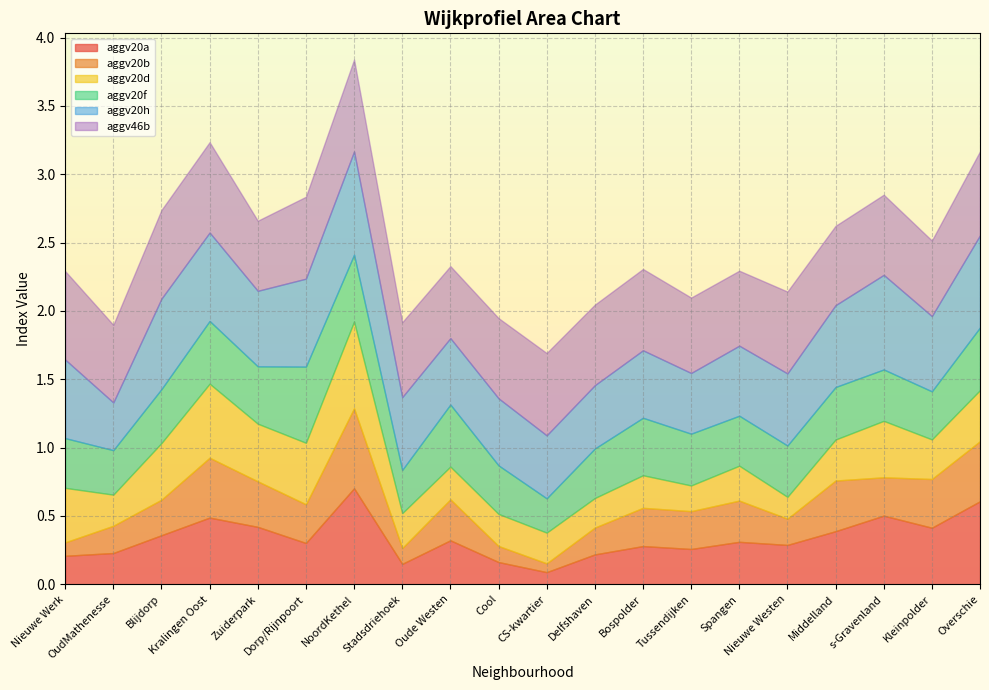

Reading left to right, extract all data points from this chart.

aggv20a: 0.2	0.2	0.4	0.5	0.4	0.3	0.7	0.1	0.3	0.2	0.1	0.2	0.3	0.3	0.3	0.3	0.4	0.5	0.4	0.6
aggv20b: 0.1	0.2	0.3	0.4	0.3	0.3	0.6	0.1	0.3	0.1	0.1	0.2	0.3	0.3	0.3	0.2	0.4	0.3	0.4	0.4
aggv20d: 0.4	0.2	0.4	0.5	0.4	0.4	0.6	0.3	0.2	0.2	0.2	0.2	0.2	0.2	0.3	0.2	0.3	0.4	0.3	0.4
aggv20f: 0.4	0.3	0.4	0.5	0.4	0.6	0.5	0.3	0.5	0.4	0.3	0.4	0.4	0.4	0.4	0.4	0.4	0.4	0.4	0.5
aggv20h: 0.6	0.3	0.7	0.6	0.6	0.6	0.8	0.5	0.5	0.5	0.5	0.5	0.5	0.4	0.5	0.5	0.6	0.7	0.6	0.7
aggv46b: 0.6	0.6	0.6	0.7	0.5	0.6	0.7	0.5	0.5	0.6	0.6	0.6	0.6	0.6	0.5	0.6	0.6	0.6	0.6	0.6